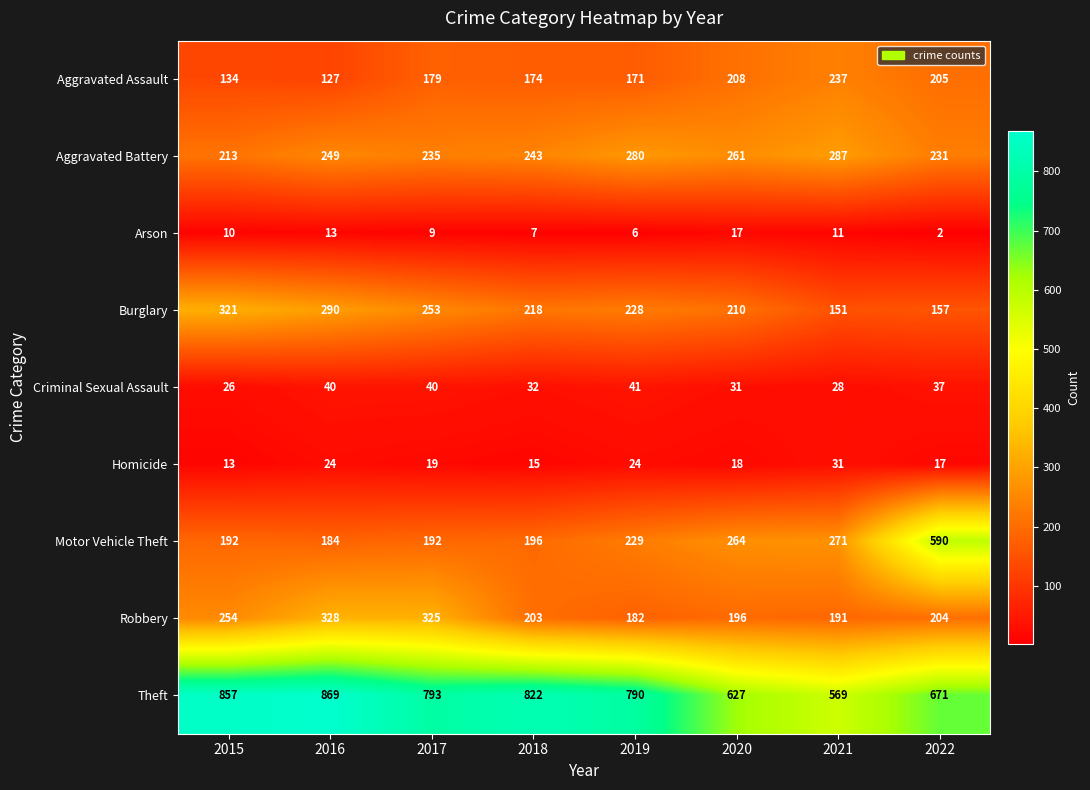

At which category does the chart reach its minimum across all series?

2022